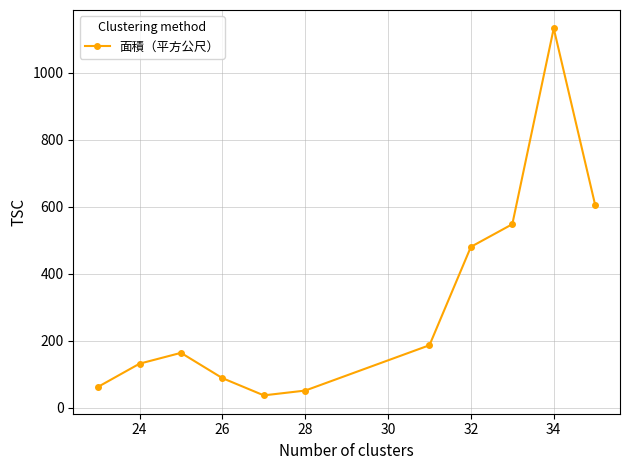

What is the value of the 4th point from the left?

88.3